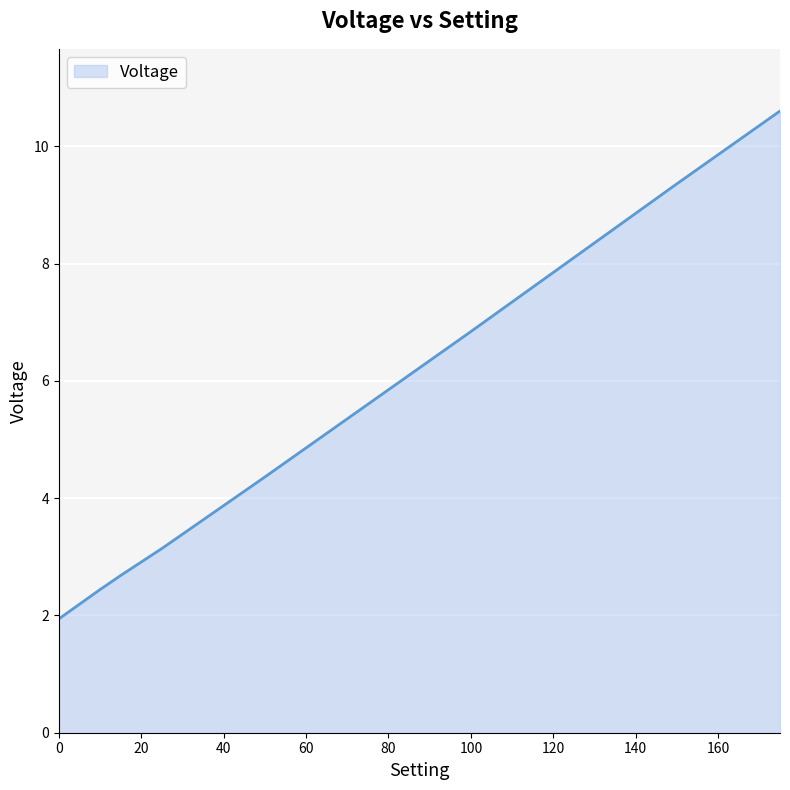

What is the minimum value shown in the chart?

1.9